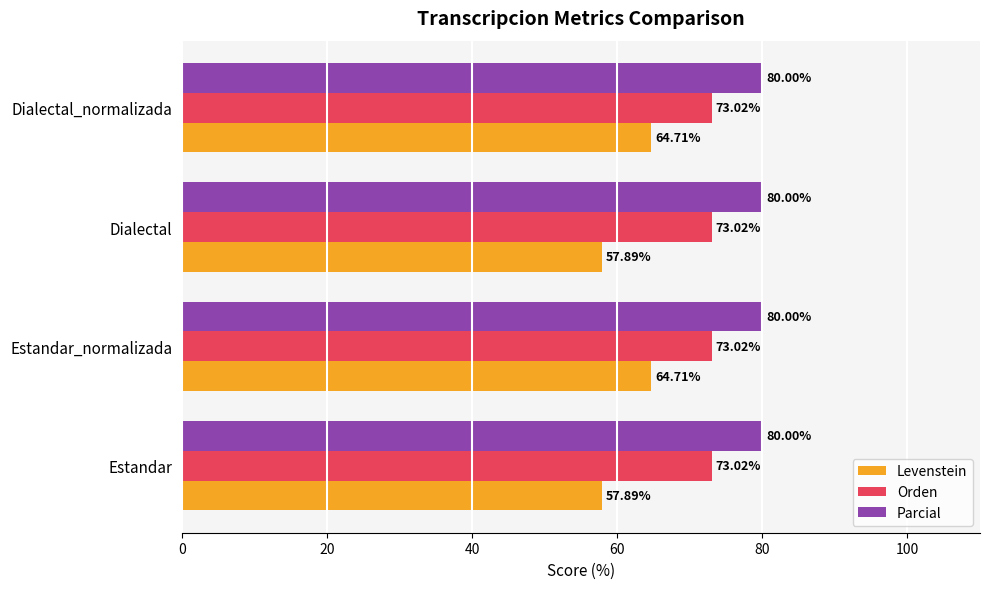

At how many categories does at least one series exceed 70?

4